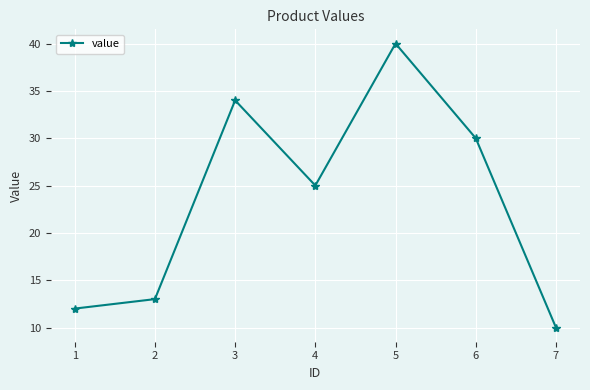

How many points are higher than both their immediate neighbors (excluding endpoints)?

2